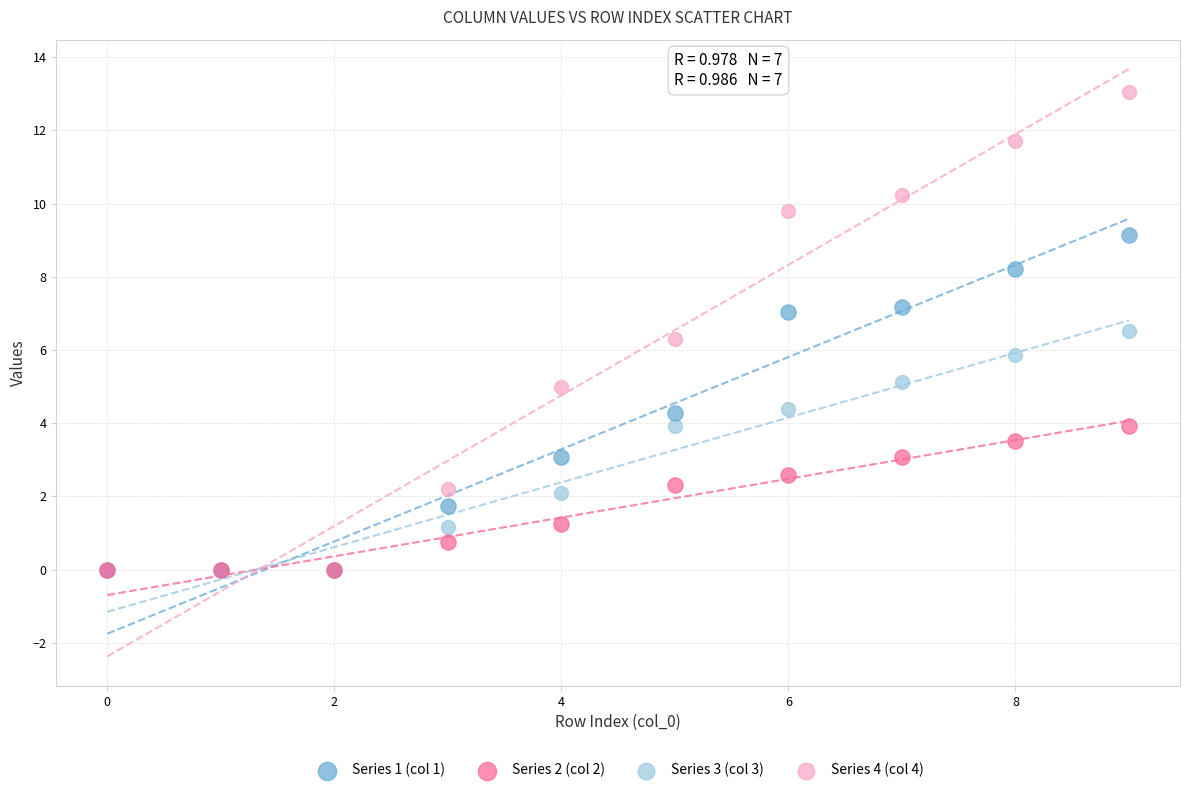

What are all the series names shown in the legend?

Series 1 (col 1), Series 2 (col 2), Series 3 (col 3), Series 4 (col 4)